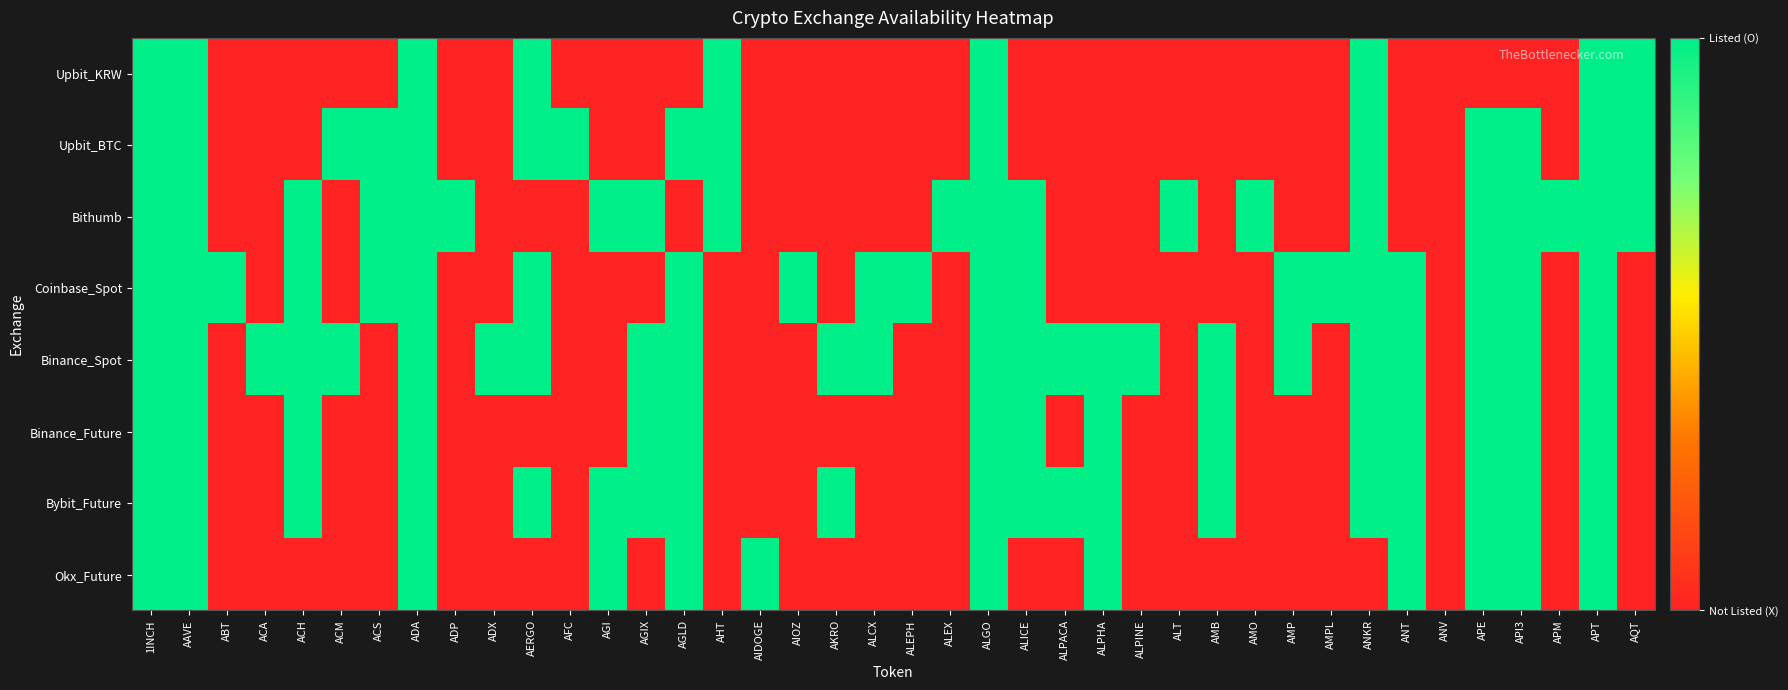

What is the difference between the highest and lowest values at ACH?

1